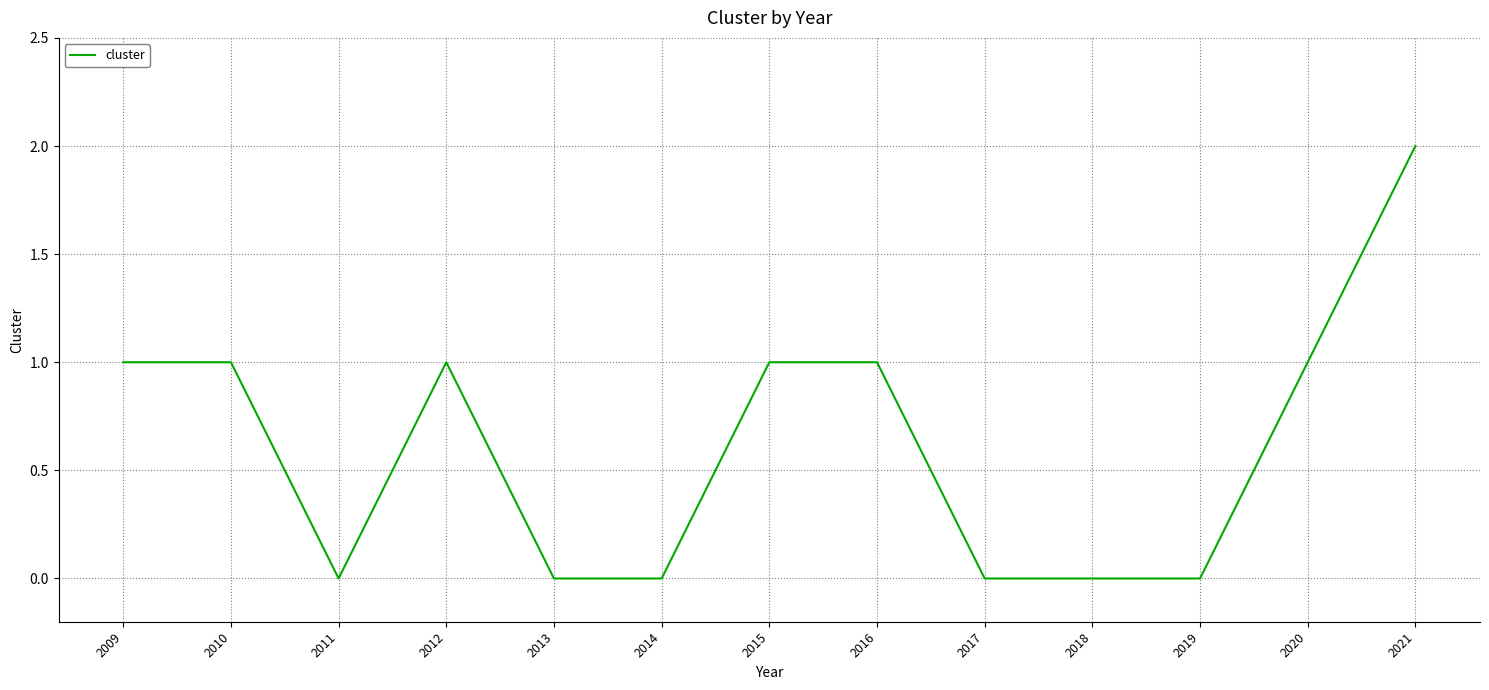

True or false: there are more than 0 points higher than both neighbors.

True